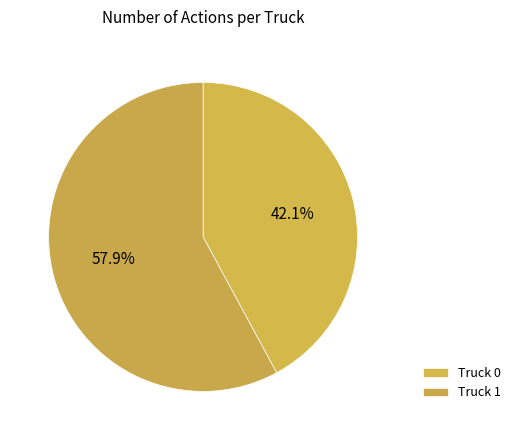

What is the ratio of the value at Truck 0 to the value at Truck 1?

0.7